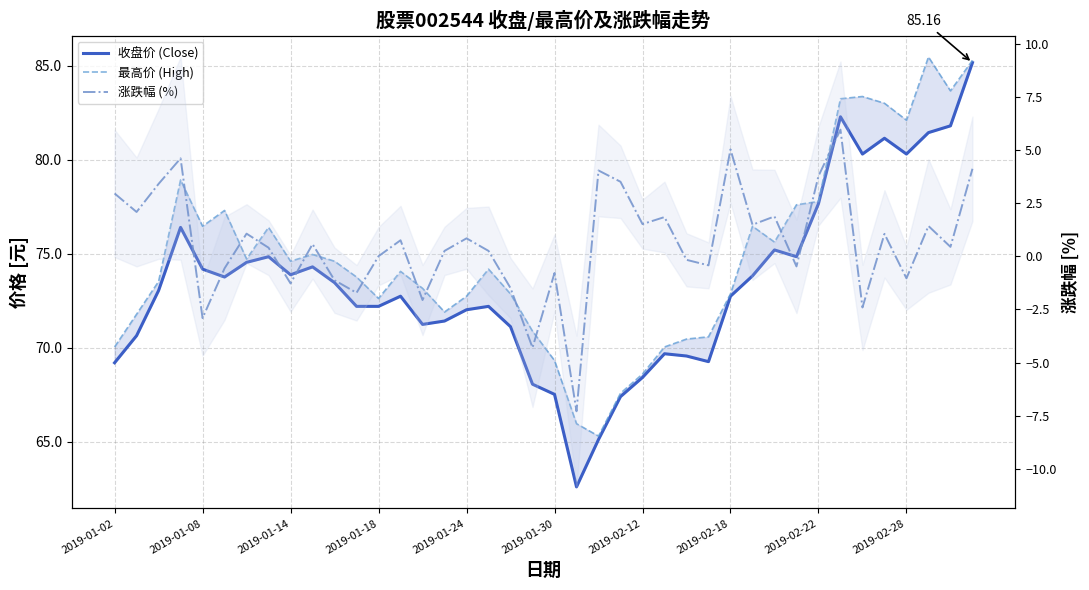

True or false: 最高价 (High) and 涨跌幅 (%) intersect in this chart.

False